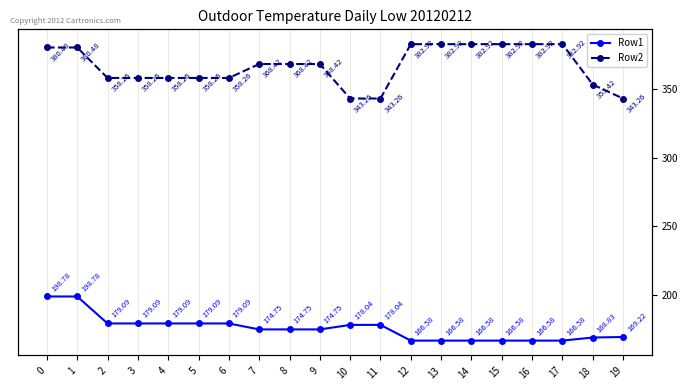

What is the total value across all series at 16?

549.5